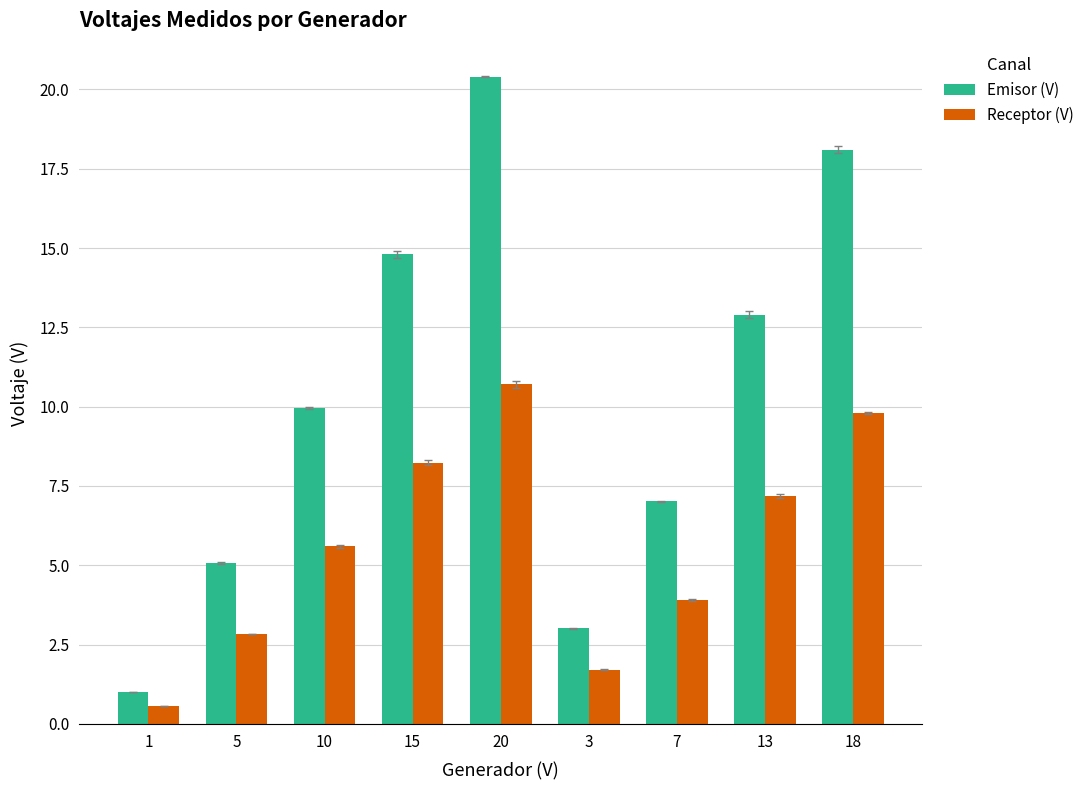

At which label does Receptor (V) first exceed 5?

10